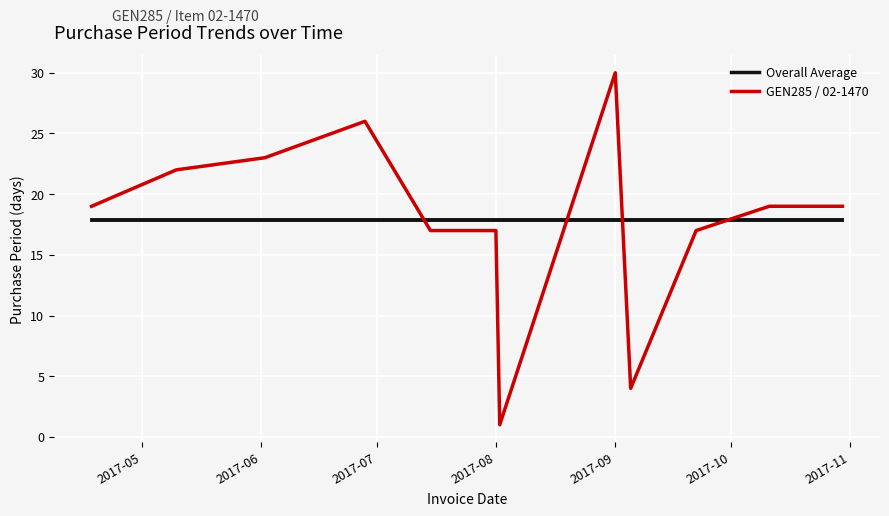

Count the number of data series in this chart.

2